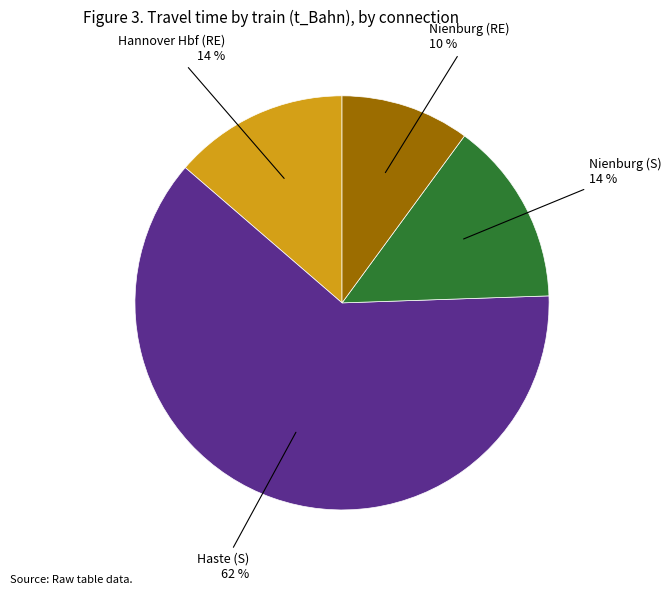

To the nearest percent, what portion does Nienburg (RE) represent?

10%